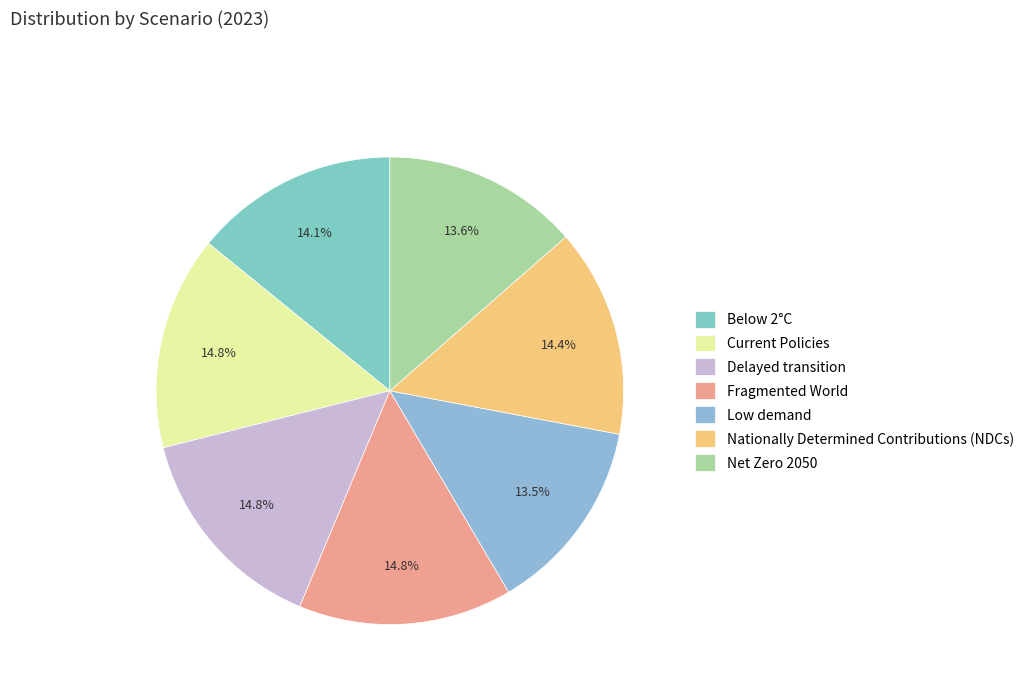

To the nearest percent, what portion does Net Zero 2050 represent?

14%